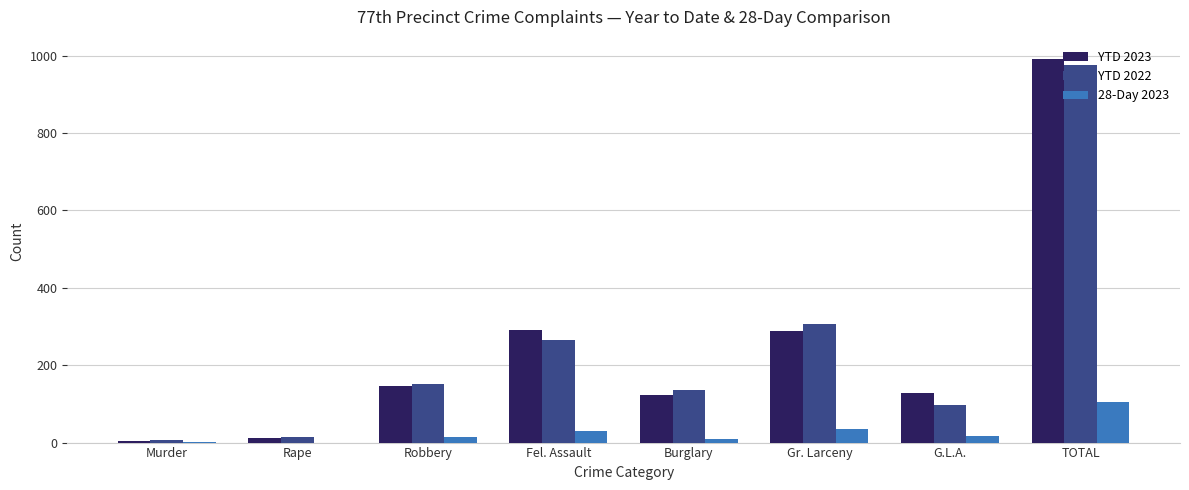

Is the value of YTD 2023 at Fel. Assault greater than the value of YTD 2022 at Burglary?

Yes